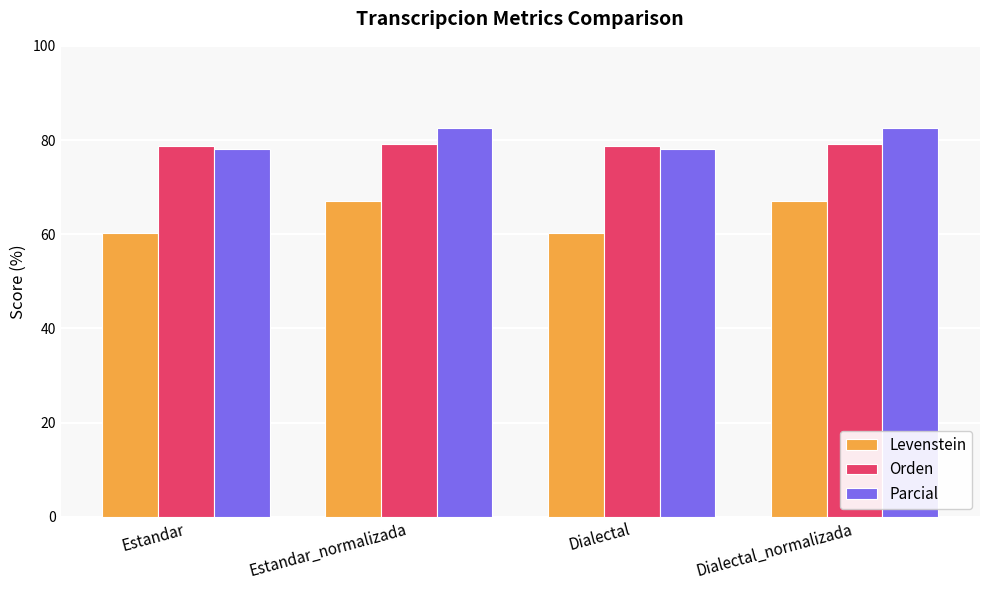

How many groups of bars are there?

4